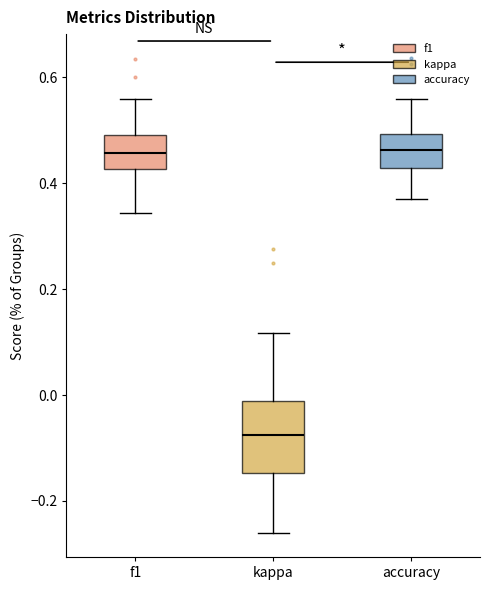

Which box is the tallest, from its lower edge to its upper edge?

kappa